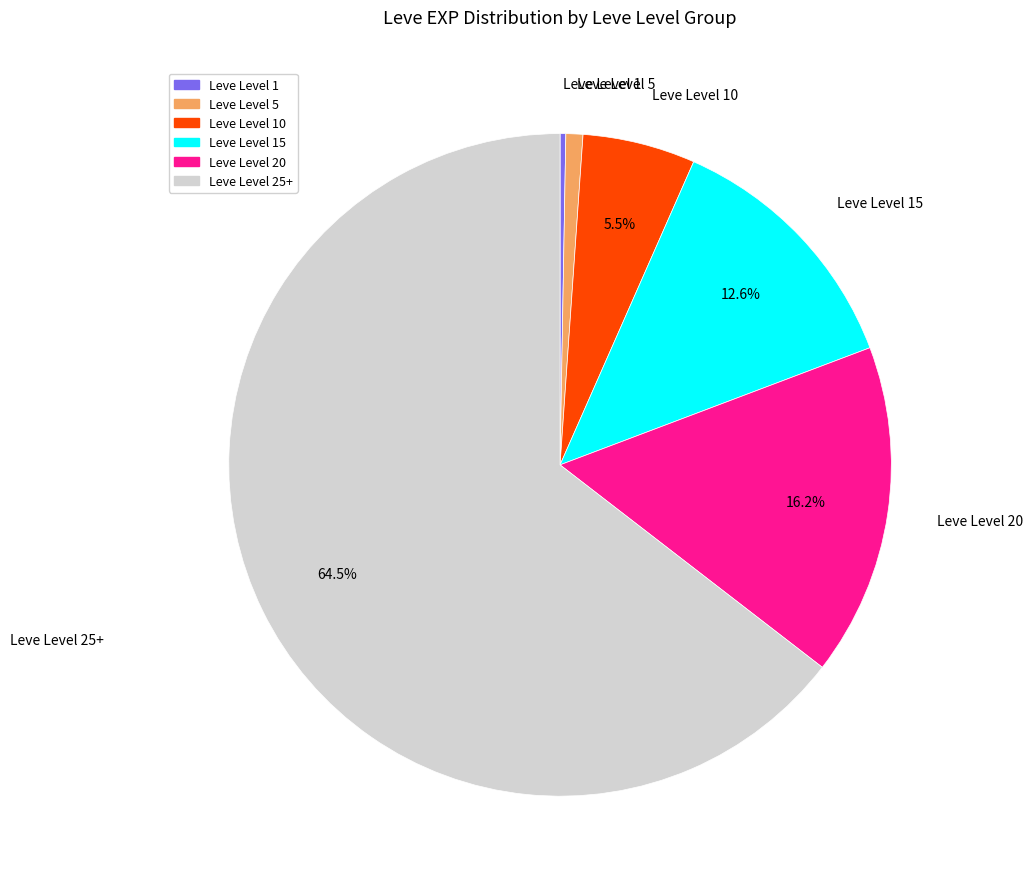

Does any single category account for the majority?

Yes